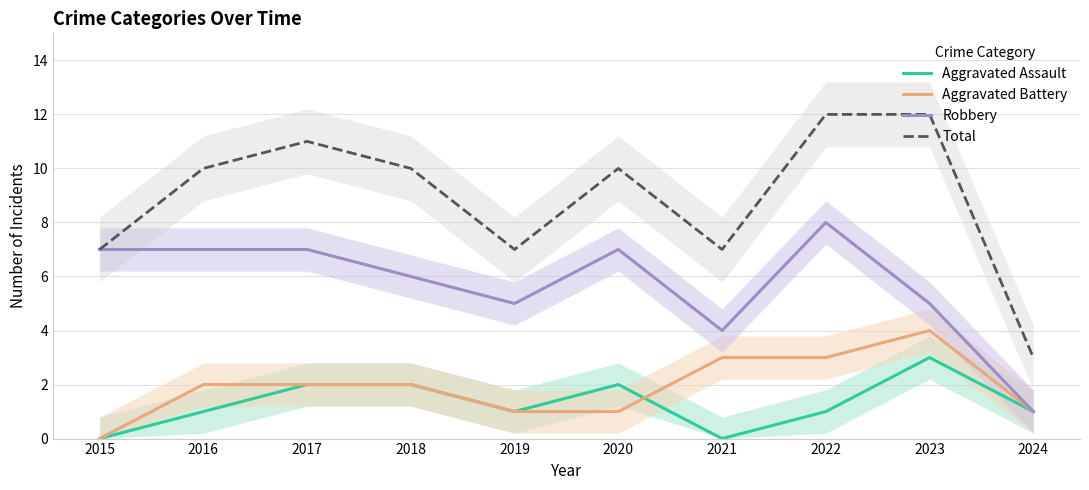

Rank the series by their maximum value, from lowest to highest.

Aggravated Assault, Aggravated Battery, Robbery, Total